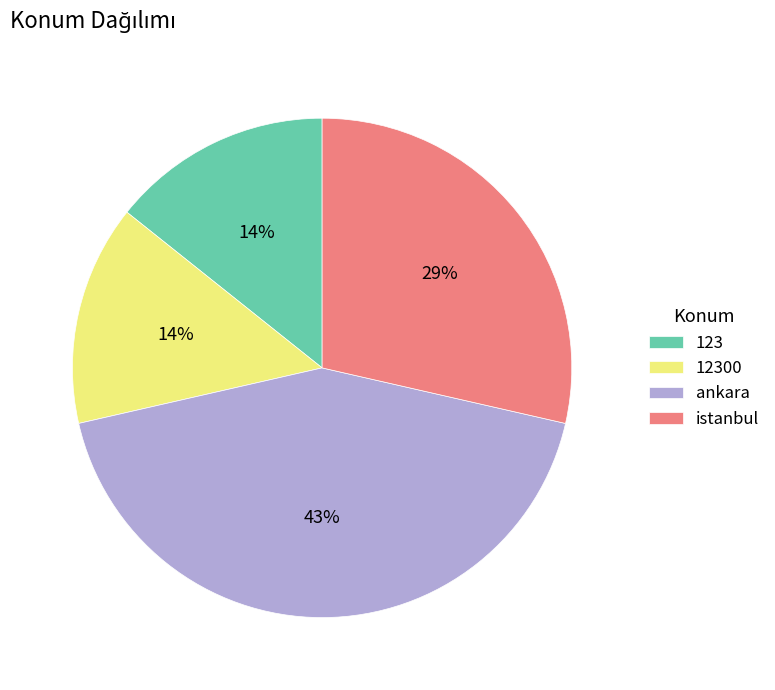

What is the ratio of the value at 12300 to the value at istanbul?

0.5